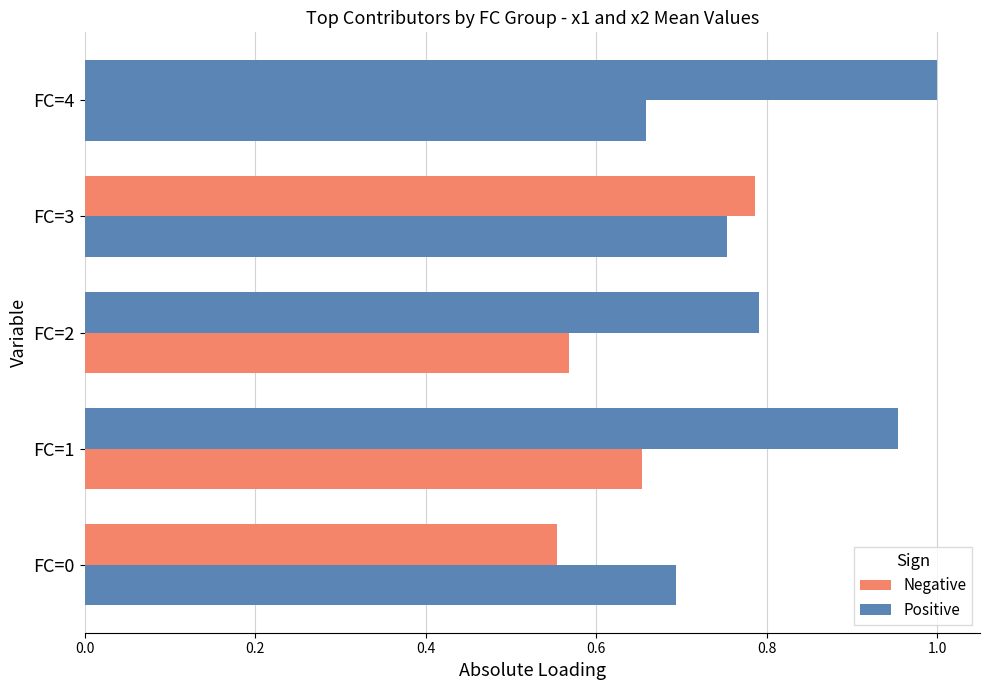

True or false: x2 has a value of 1.1 at 0.2.

False